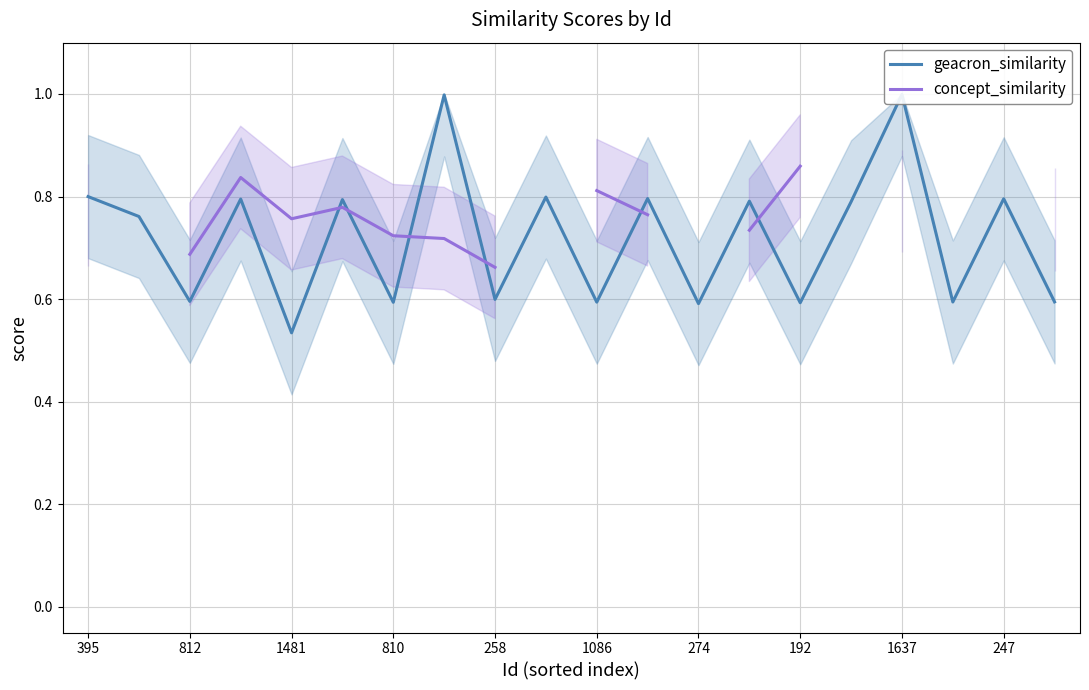

Which series has the largest range (max minus min)?

geacron_similarity